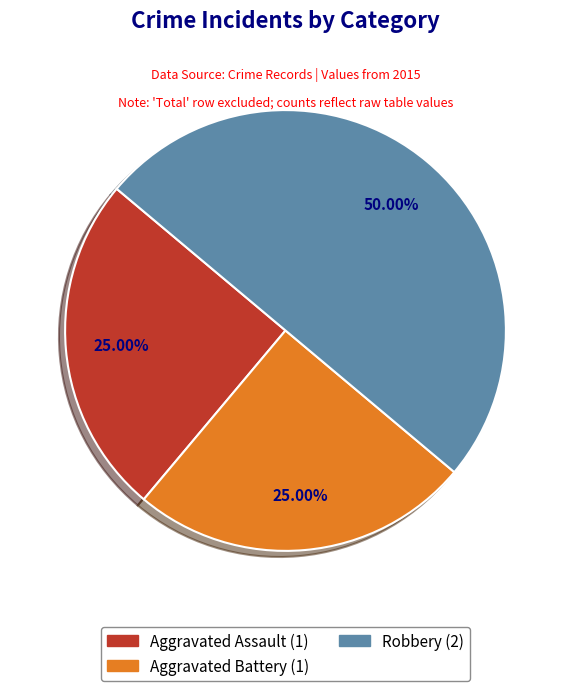

Is the sum of Aggravated Battery and Robbery greater than half?

Yes